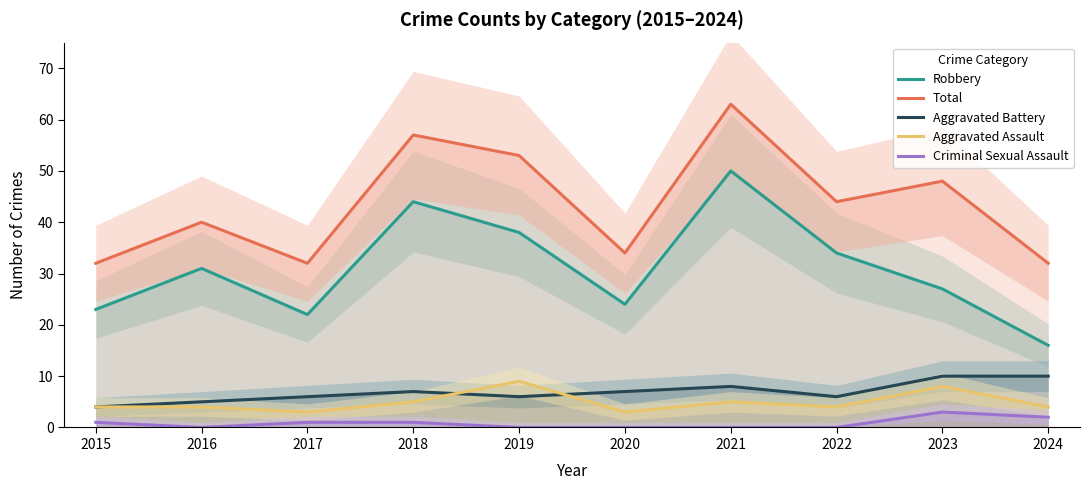

Which label corresponds to the largest value in the chart?

2021